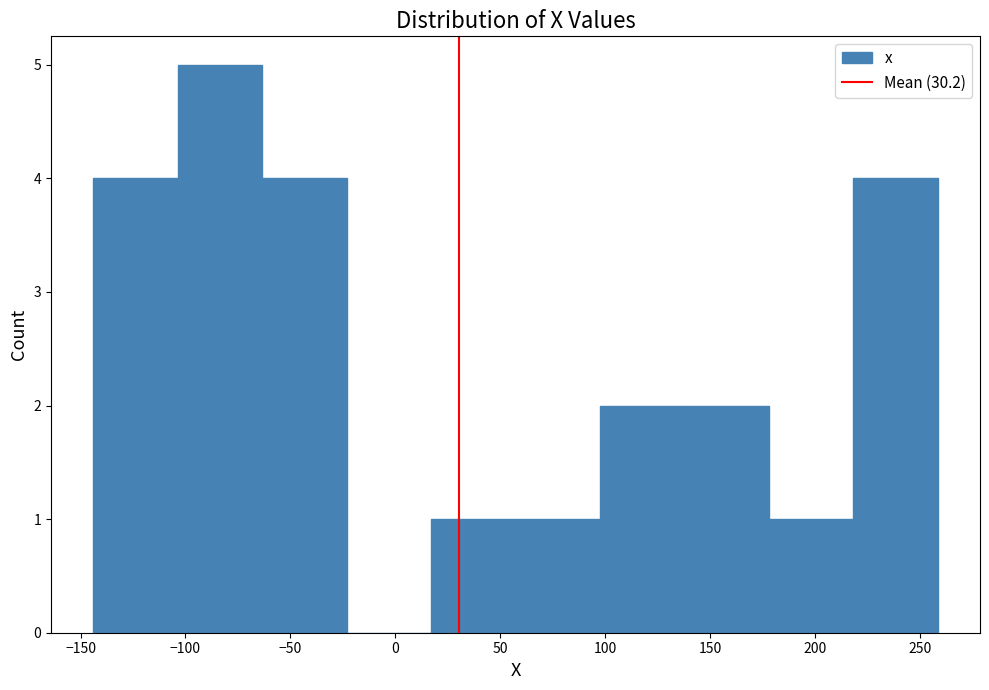

Reading left to right, transcribe this chart: for each bar, give the range it covers on the x-axis and its height. Neither the bar edges nor the heights are printed on the chart, so give them approximately, as read against the axes.

-145 to -105: 4
-105 to -65: 5
-65 to -25: 4
-25 to 15: 0
15 to 55: 1
55 to 100: 1
100 to 140: 2
140 to 180: 2
180 to 220: 1
220 to 260: 4